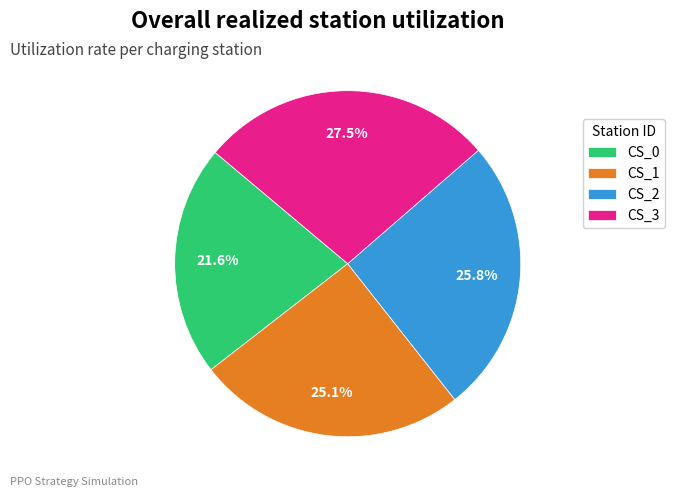

True or false: CS_0 accounts for 22% of the total.

True